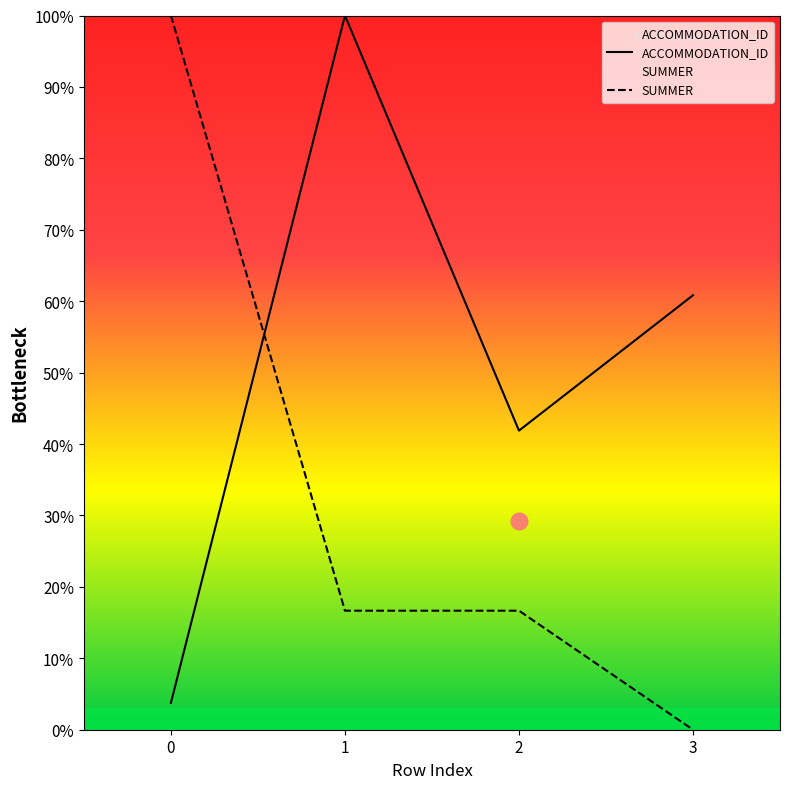

Which series has the largest range (max minus min)?

SUMMER